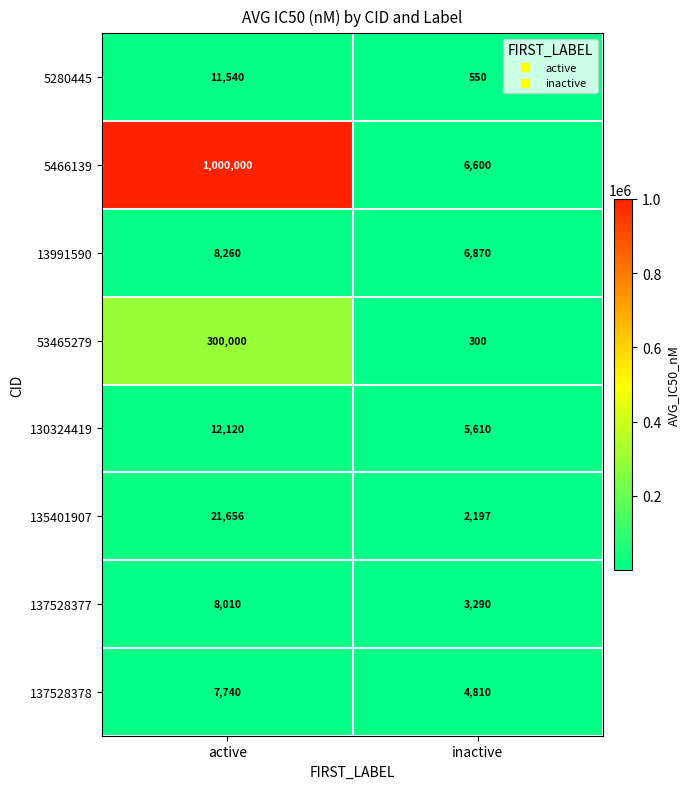

Reading left to right, what are all the values shown in this chart?

5280445: 11540	550
5466139: 1000000	6600
13991590: 8260	6870
53465279: 300000	300
130324419: 12120	5610
135401907: 21656	2197
137528377: 8010	3290
137528378: 7740	4810